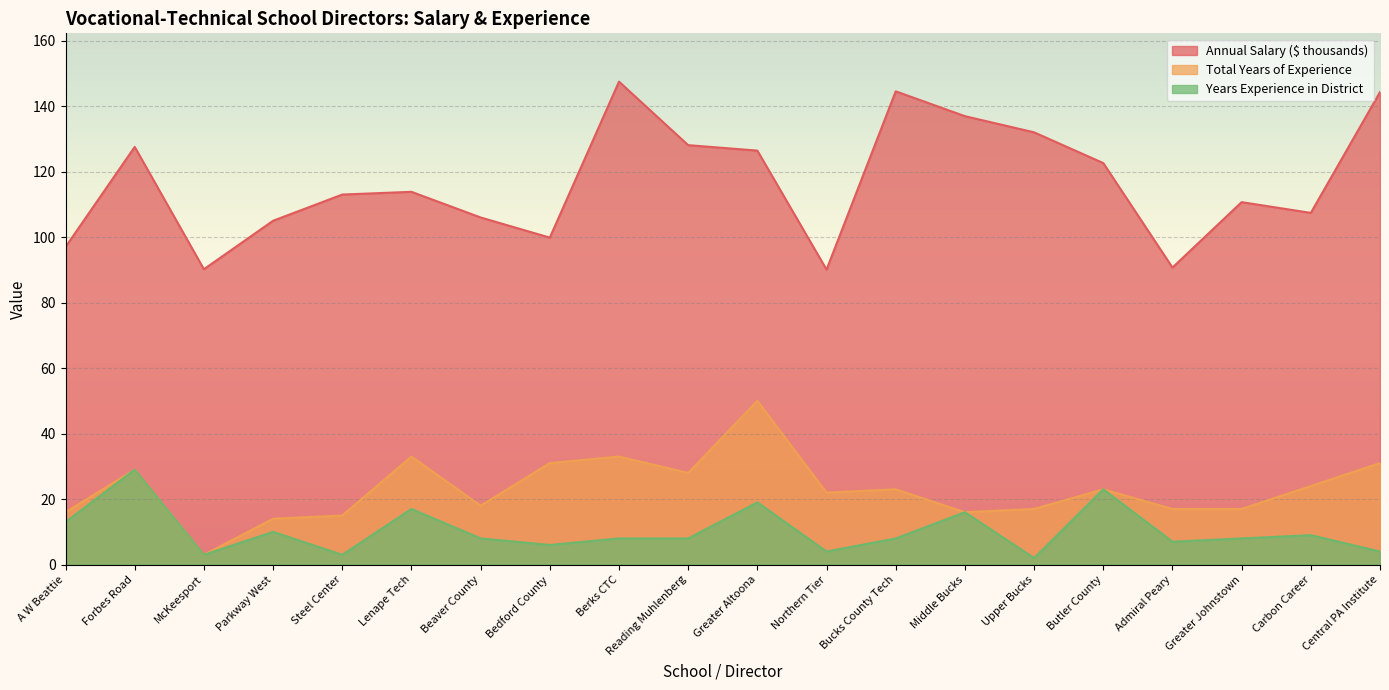

How many lines are shown in the chart?

3